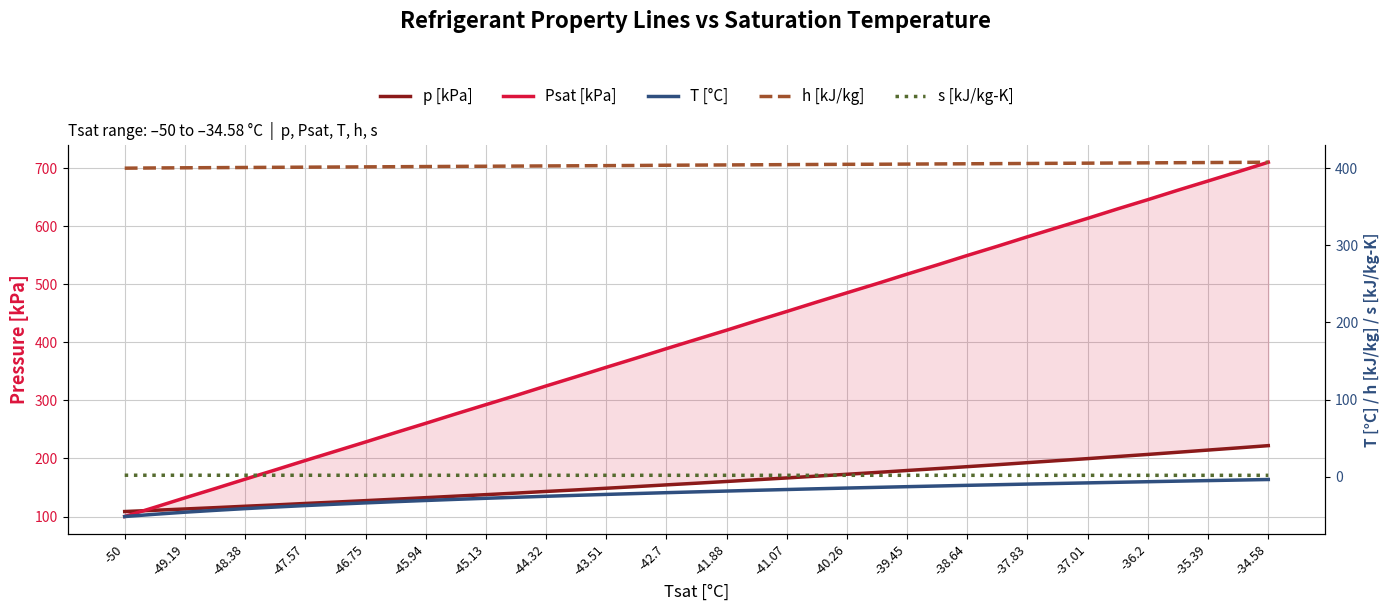

What is the approximate value of h [kJ/kg] at -50?

400.0